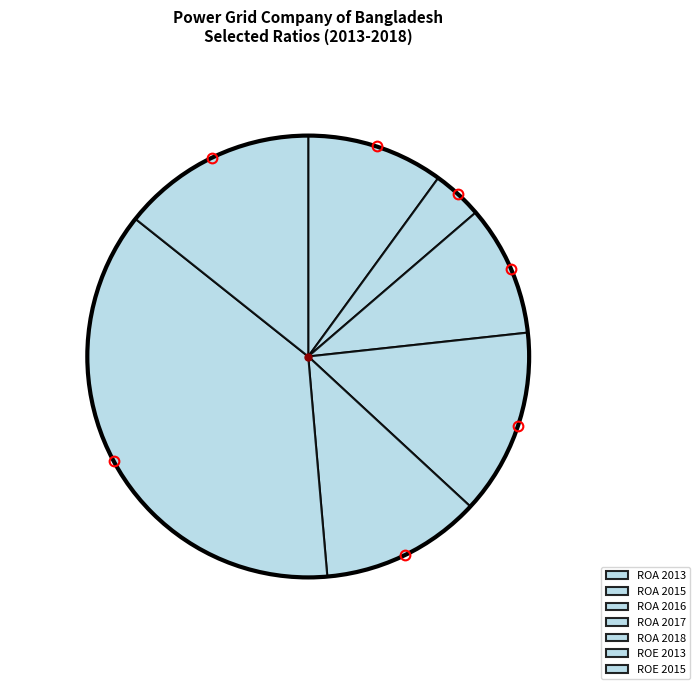

Between ROA 2015 and ROE 2013, which is larger?

ROE 2013